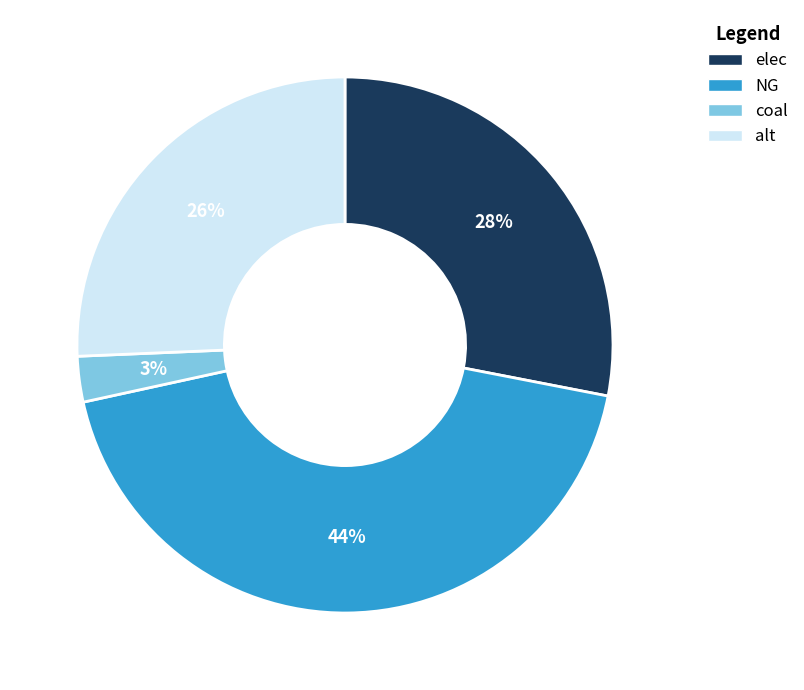

To the nearest percent, what is the difference between the elec and coal slice percentages?

25%